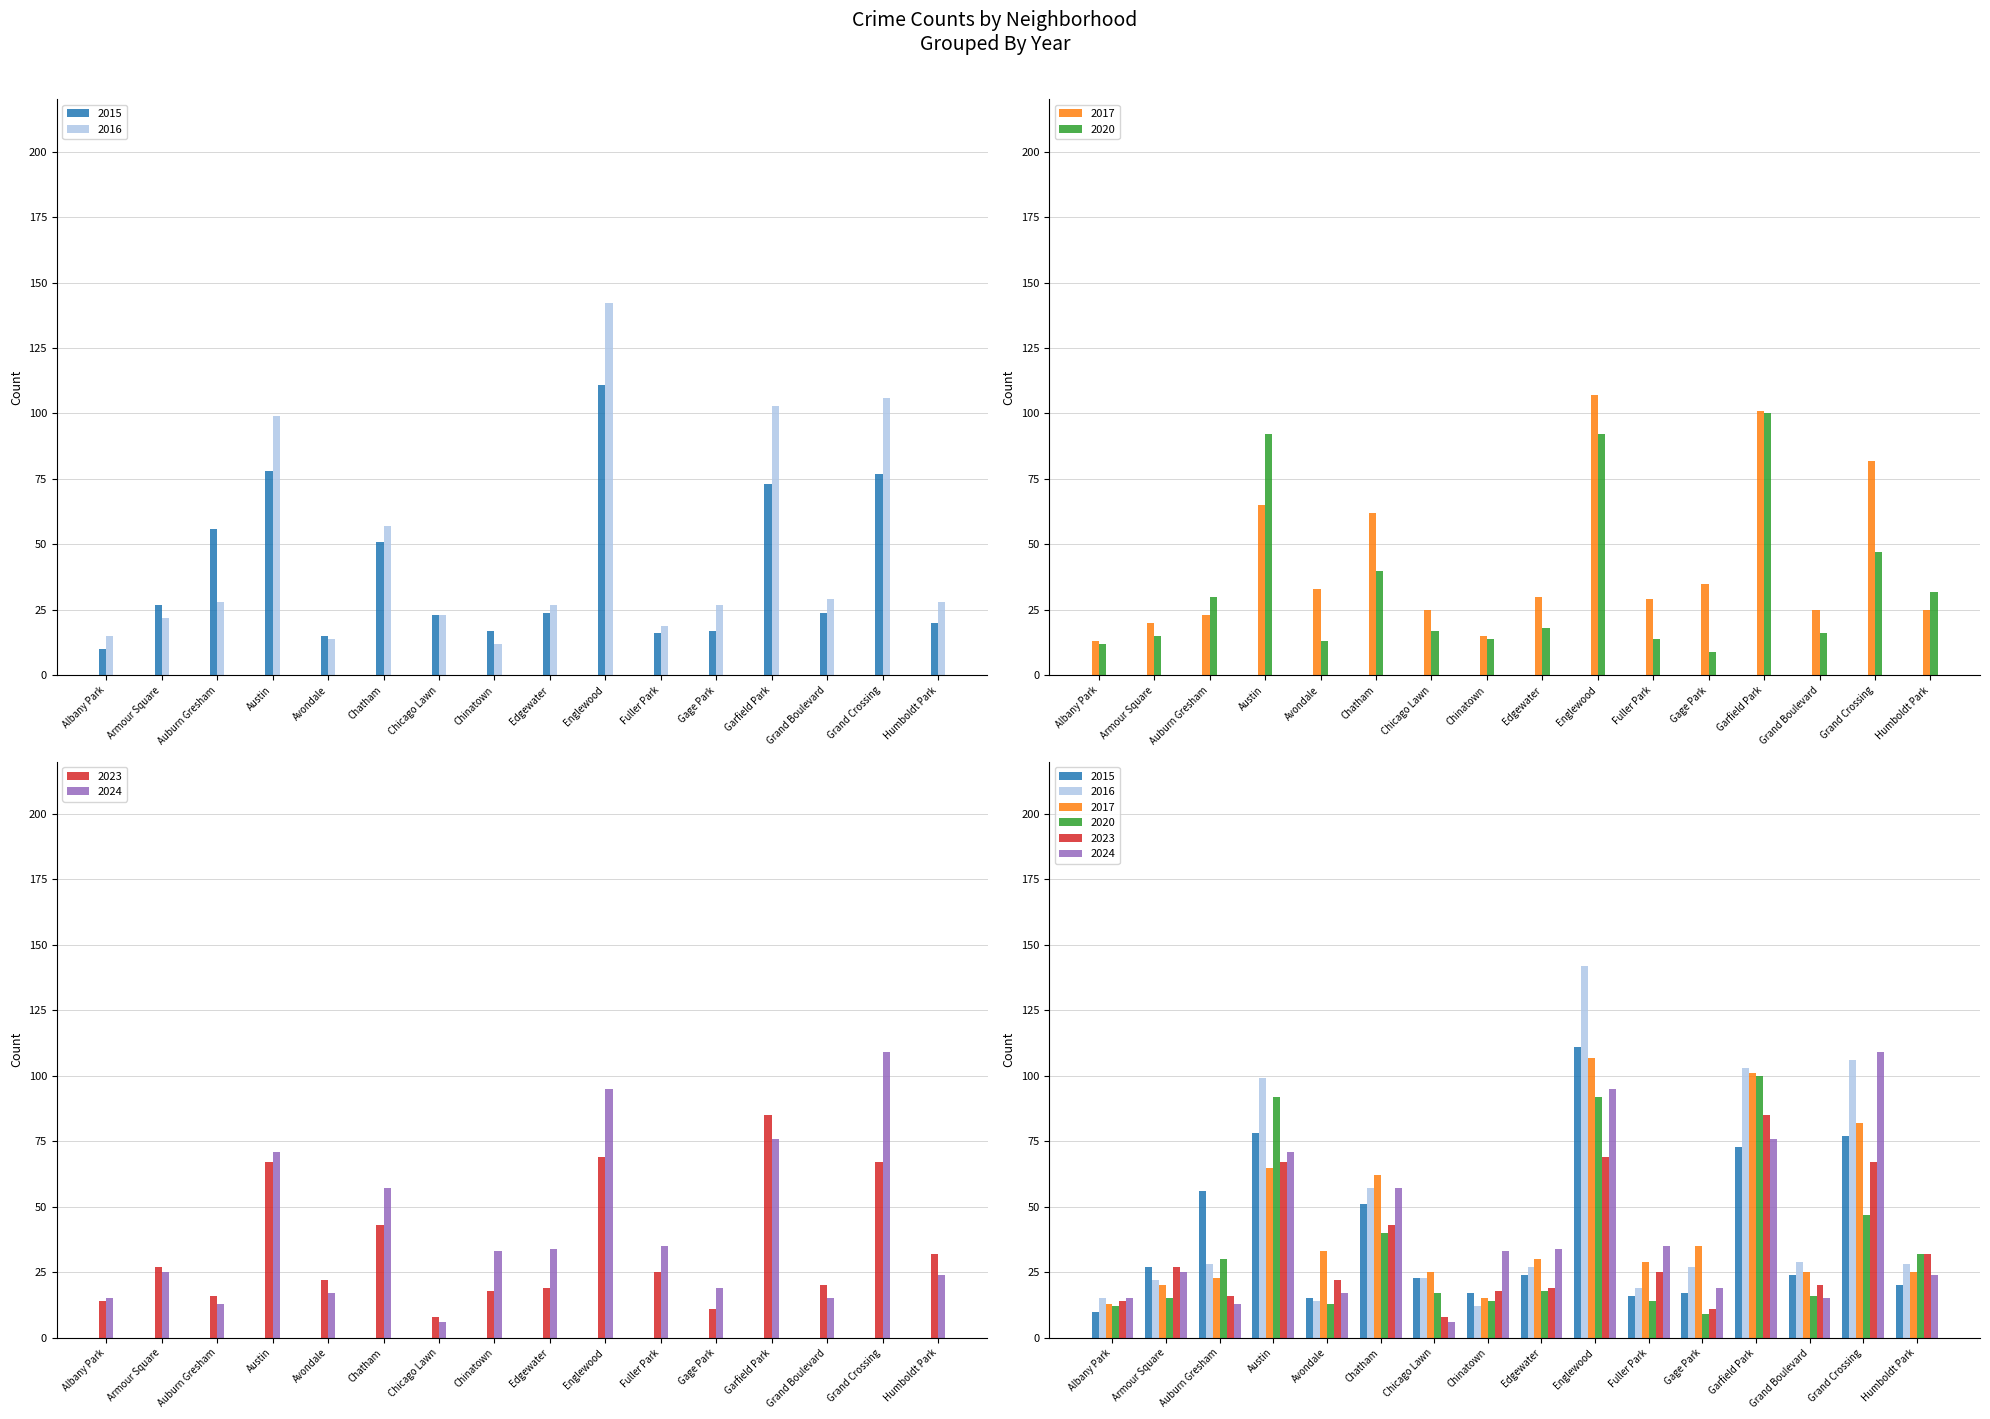

Which category has the lowest value across all series?

Chicago Lawn